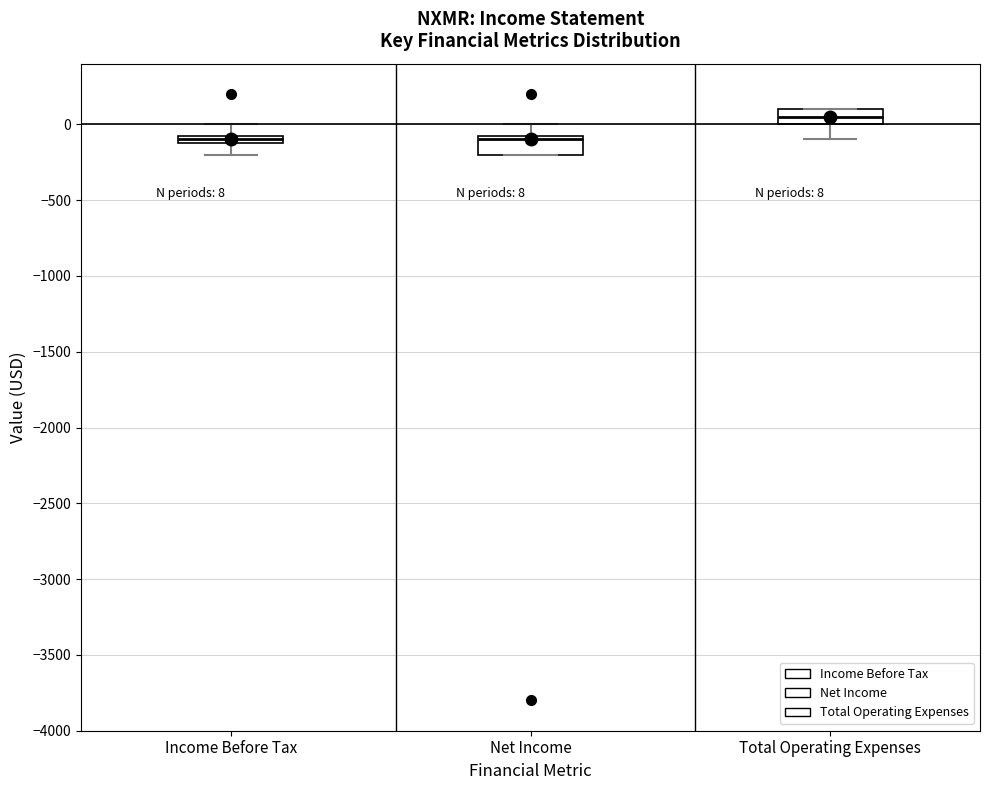

Which box's median line is the highest?

Total Operating Expenses